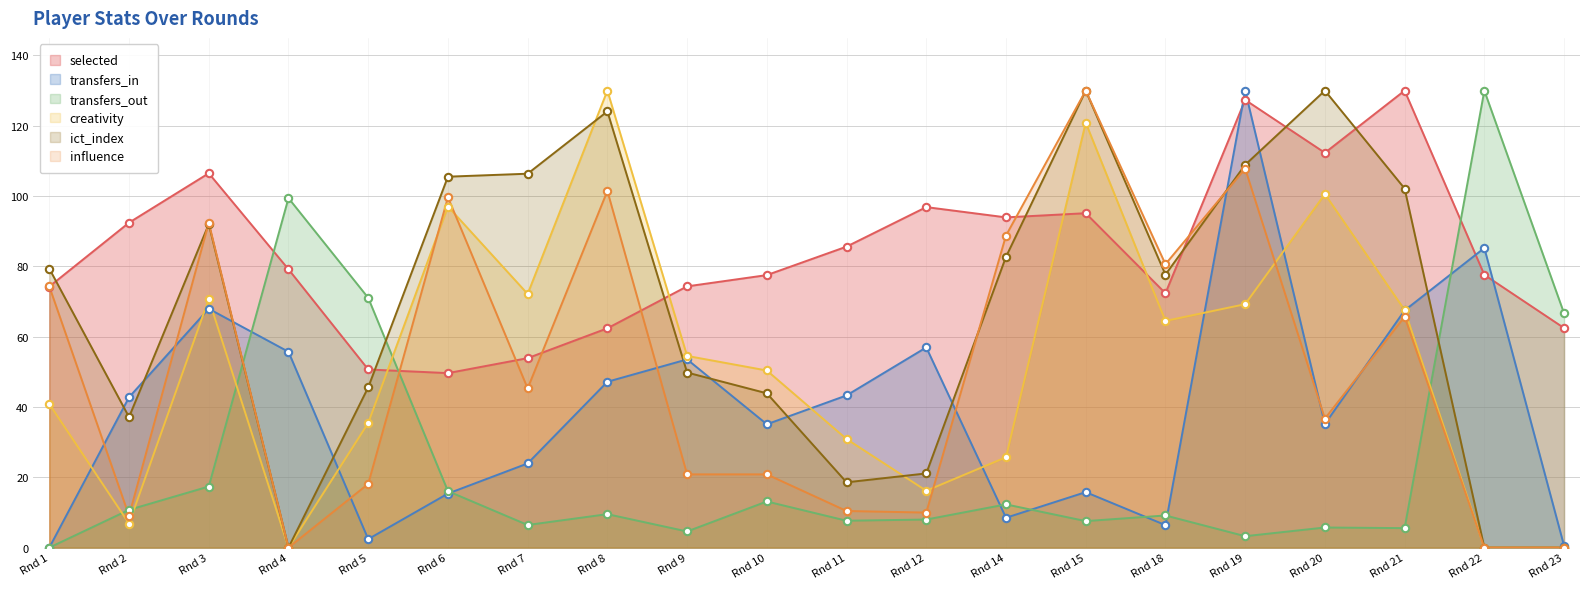

What are all the series names shown in the legend?

selected, transfers_in, transfers_out, creativity, ict_index, influence